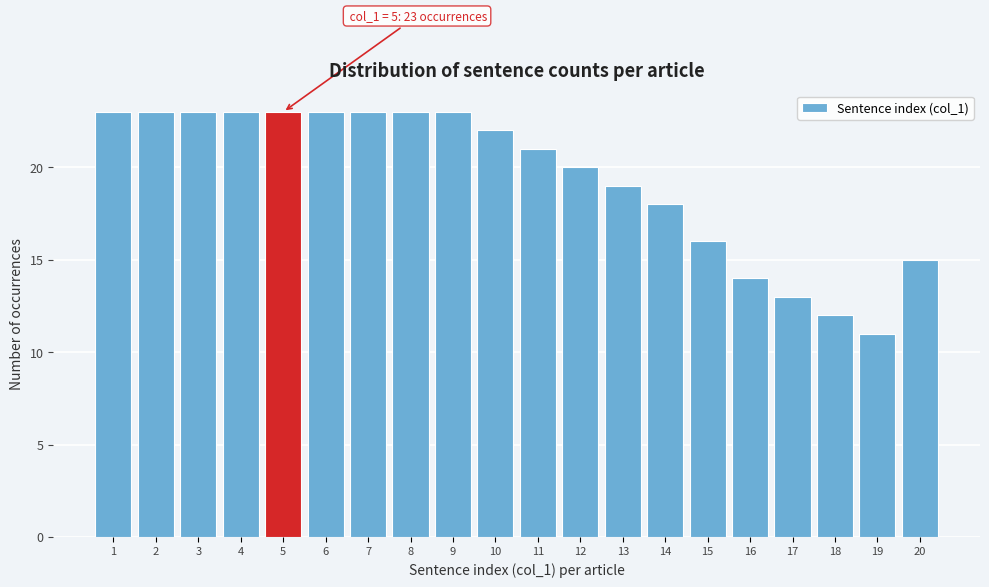

Reading left to right, extract all data points from this chart.

1=23	2=23	3=23	4=23	5=23	6=23	7=23	8=23	9=23	10=22	11=21	12=20	13=19	14=18	15=16	16=14	17=13	18=12	19=11	20=15